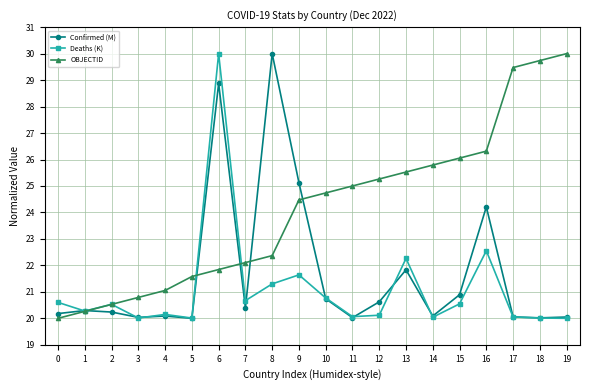

How many categories are shown in the chart?

20